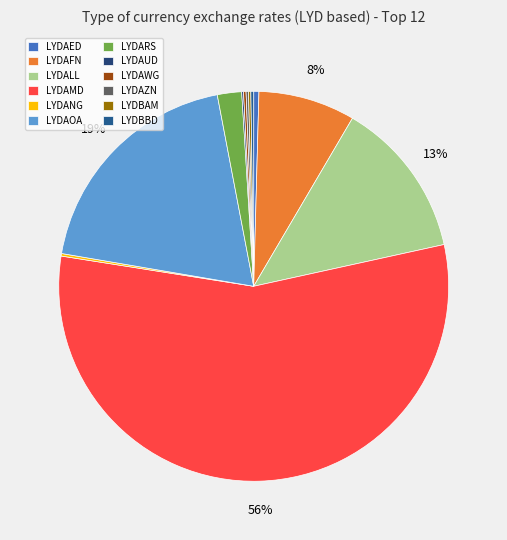

Is LYDAMD the majority of the pie?

Yes